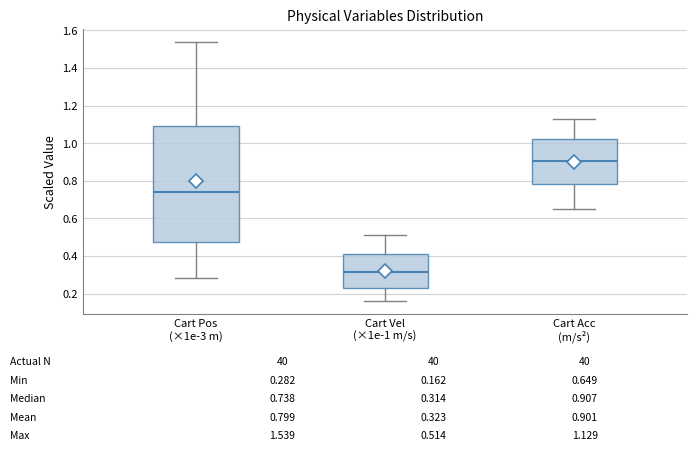

Which box's median line is the lowest?

Cart Vel (×1e-1 m/s)